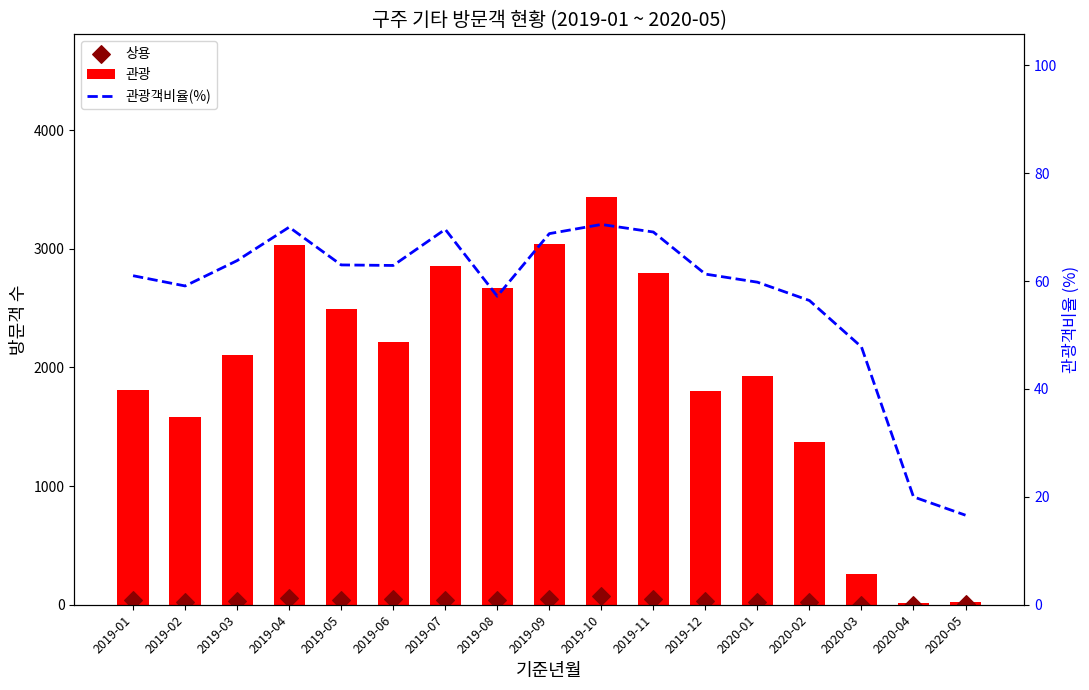

What are all the series names shown in the legend?

관광, 상용, 관광객비율(%)